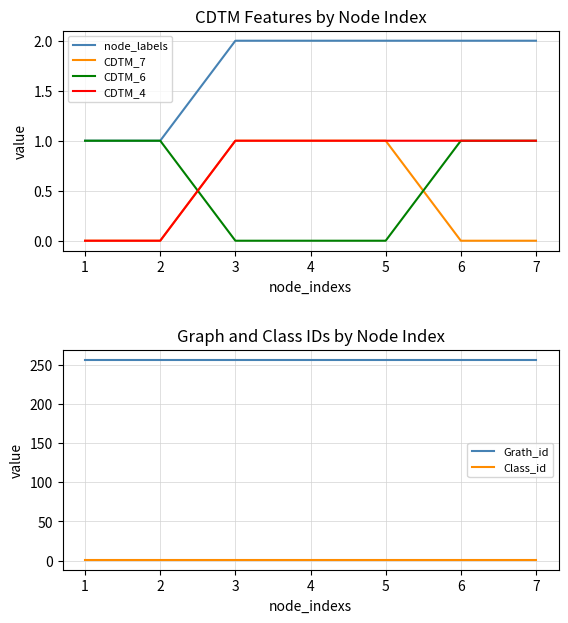

What is the sum of the Grath_id values at 1 and 0?

514